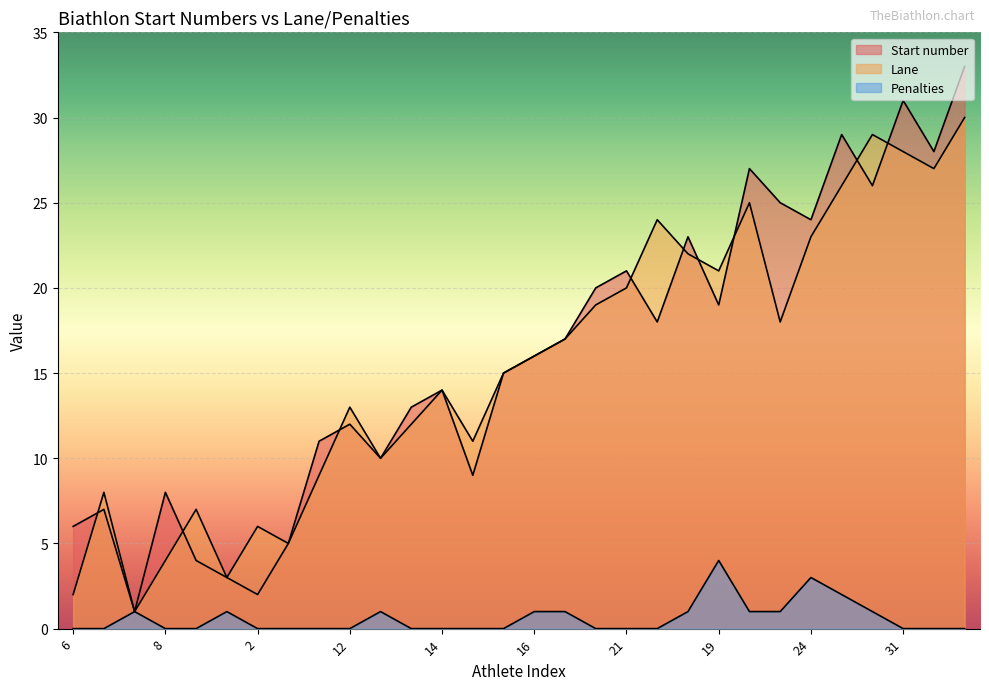

Count the Penalties values in the range 0 to 1.

27